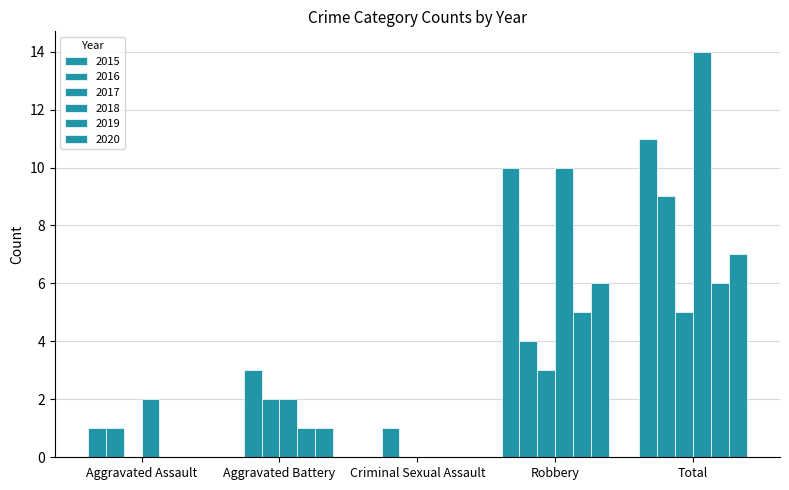

What is the sum of the 2015 values at Total and Aggravated Assault?

12